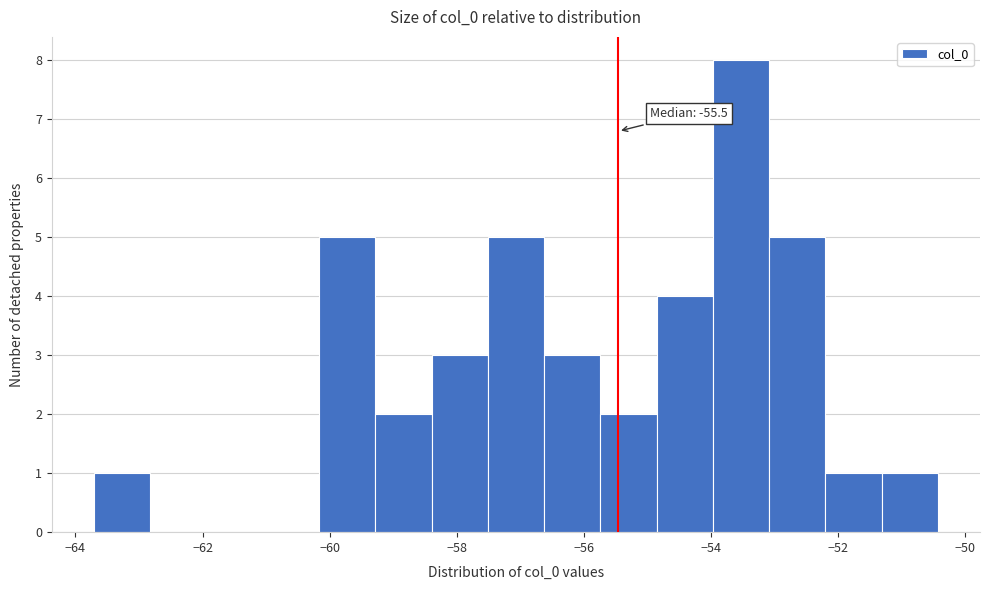

Which range on the x-axis has the tallest bar?

-54.0 to -53.0